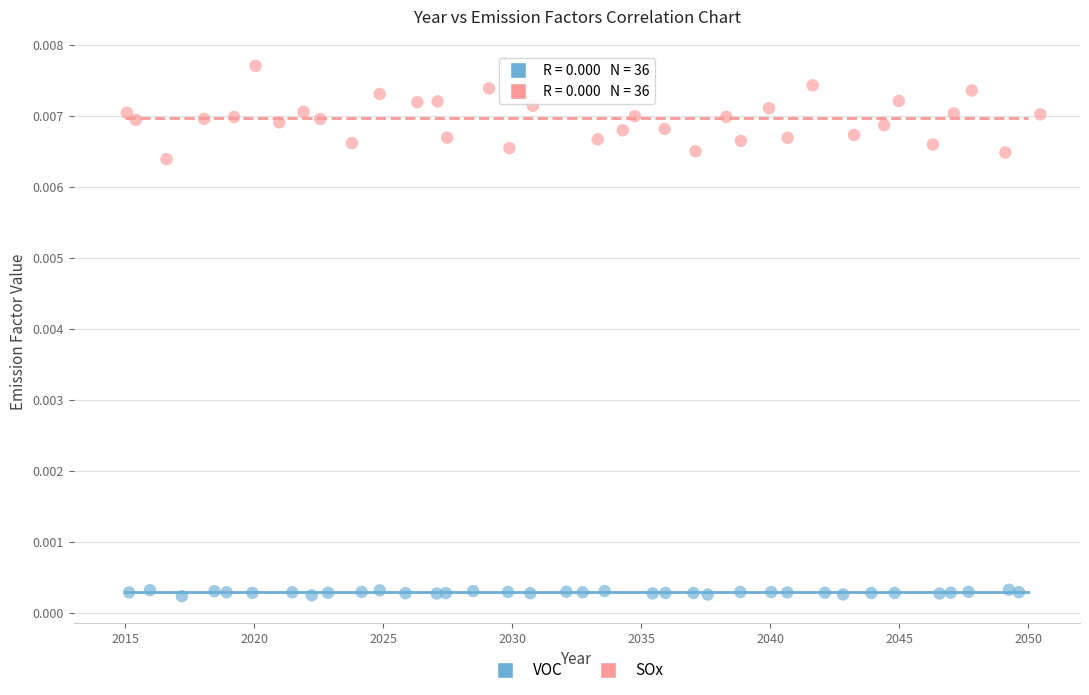

Which series reaches the minimum Y coordinate?

VOC